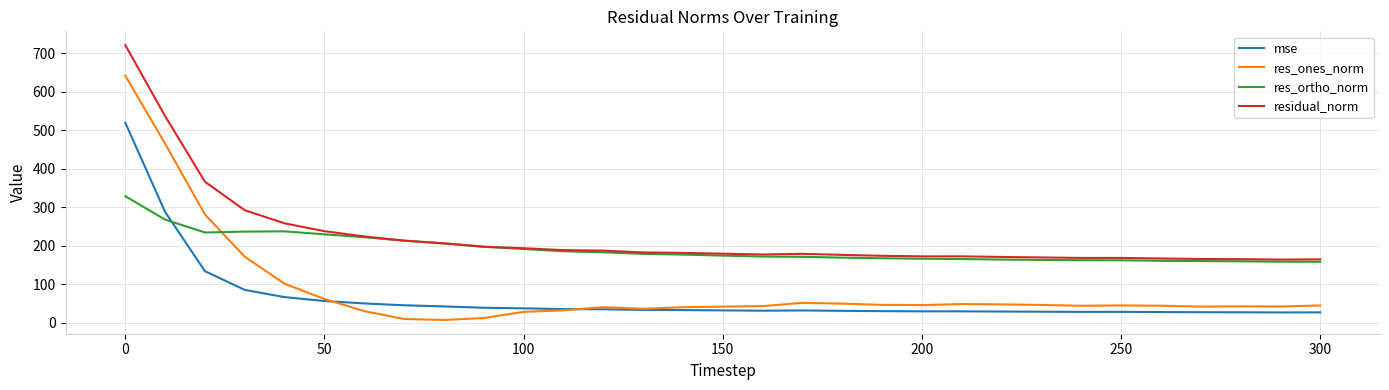

Which series has the largest total across all categories?

residual_norm